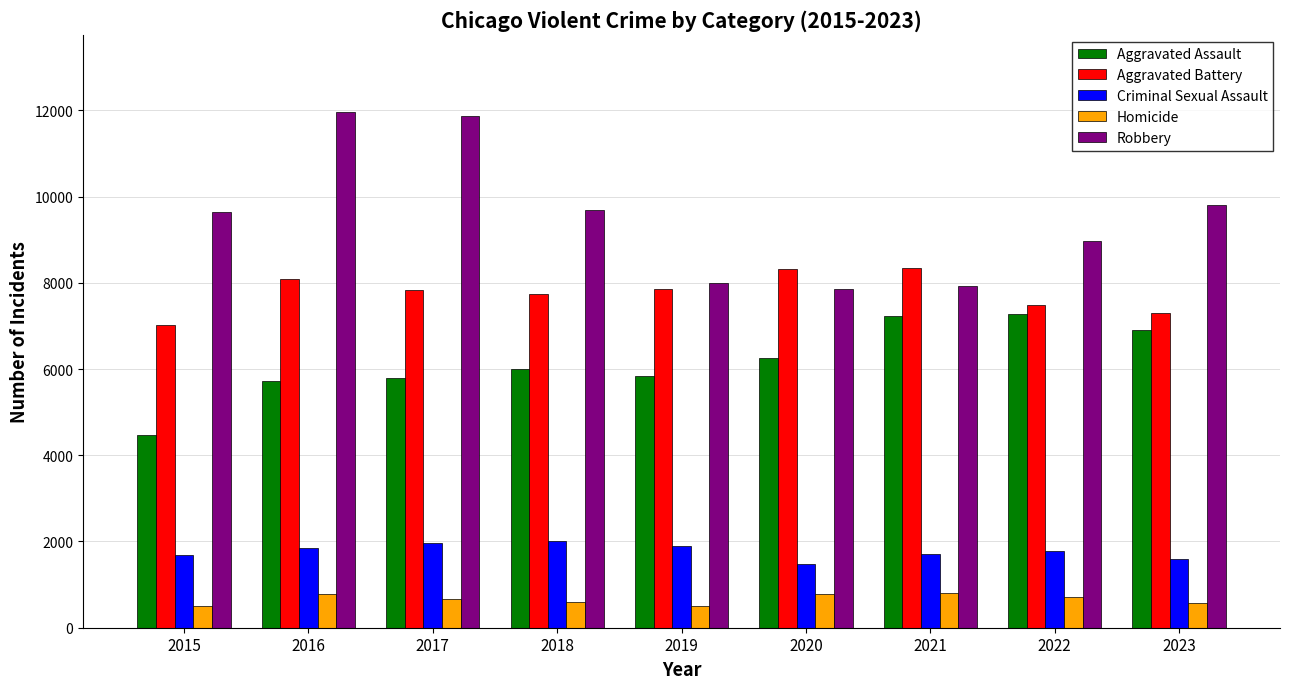

What is the value of the Homicide bar at the 7th from the left?

804